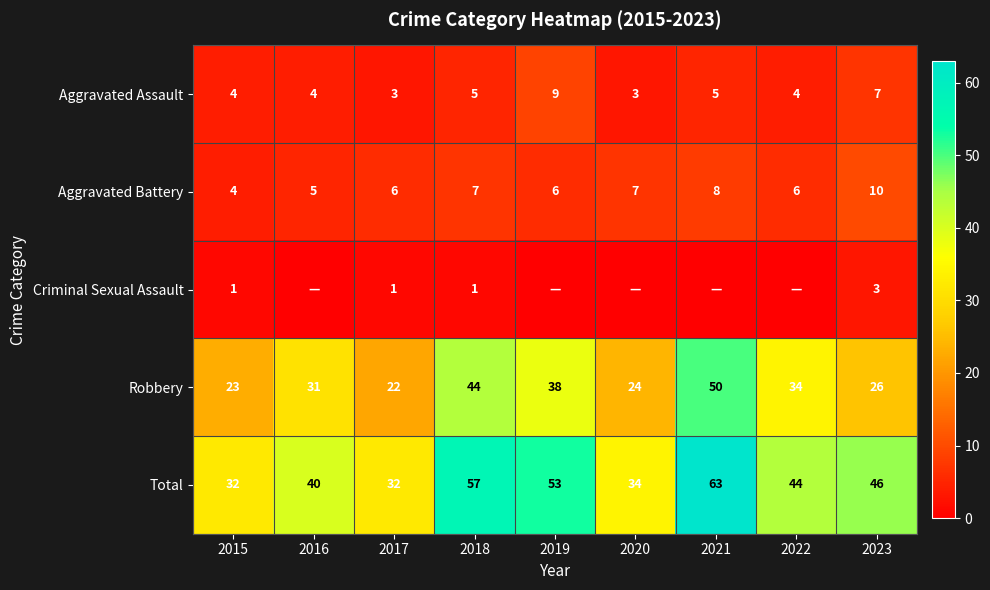

What is the difference between the Total values at 2016 and 2022?

4